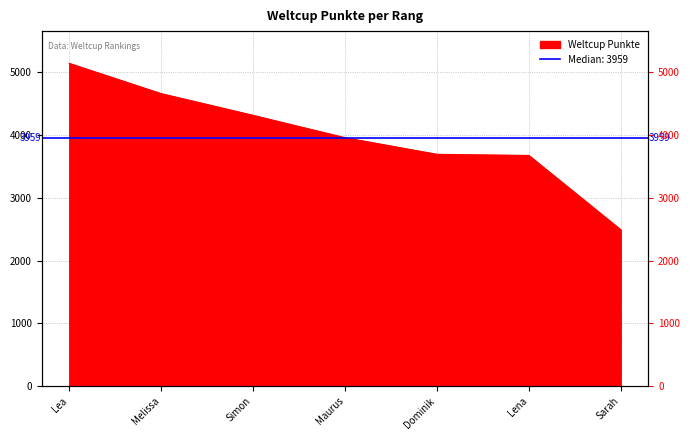

Between Maurus and Dominik, which is larger?

Maurus